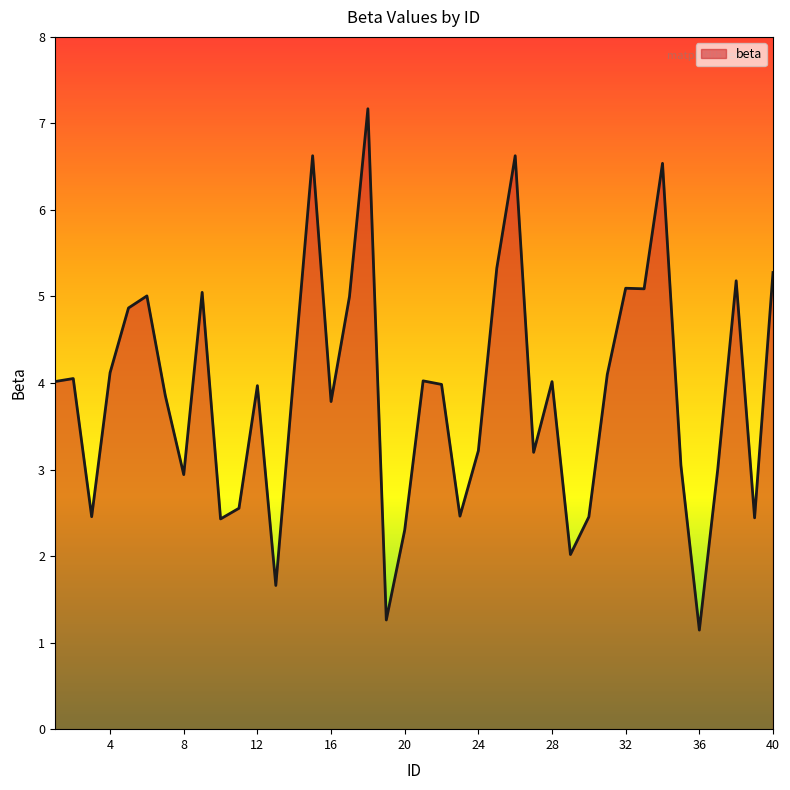

What is the smallest value displayed?

1.1